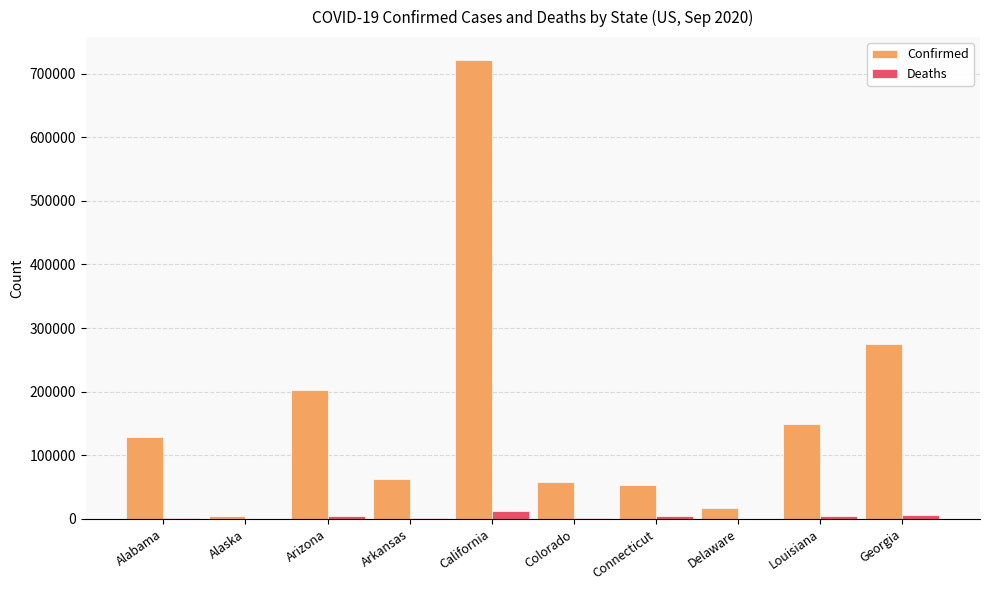

How many distinct data groups are displayed?

2